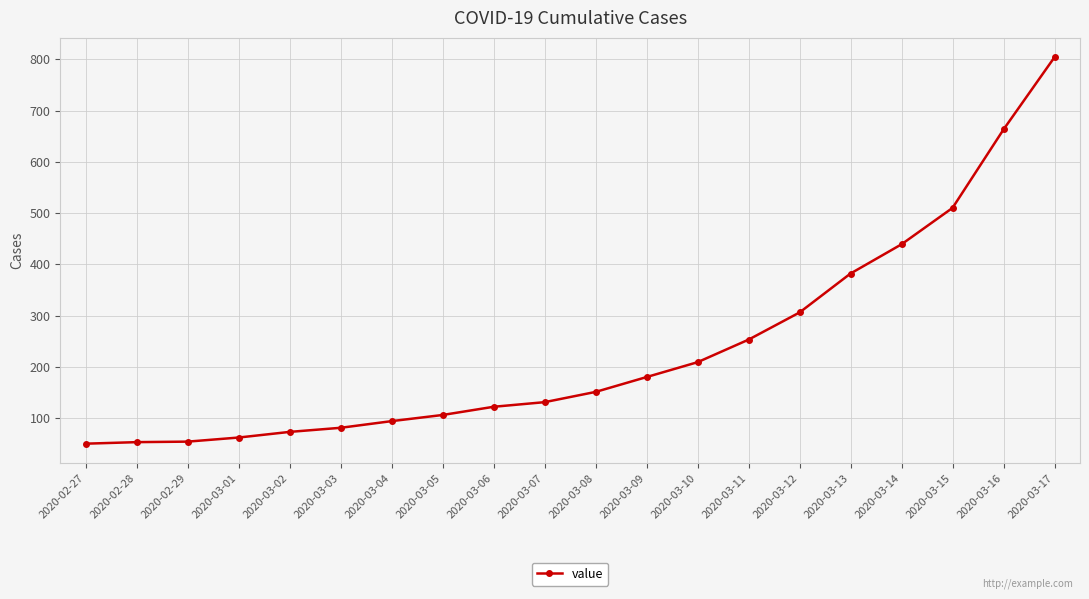

Is it true that the value at 2020-03-06 is 122?

True